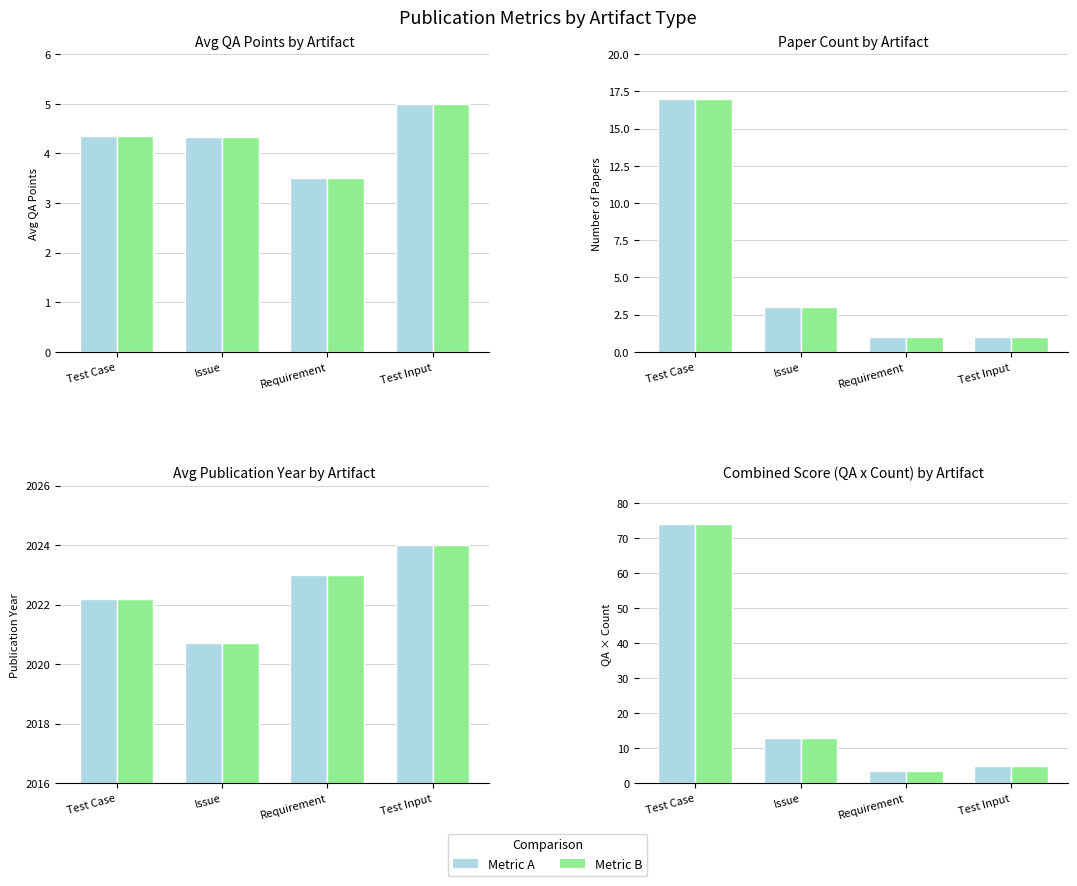

The value of Avg QA Points at Issue is 18.2. True or false?

False